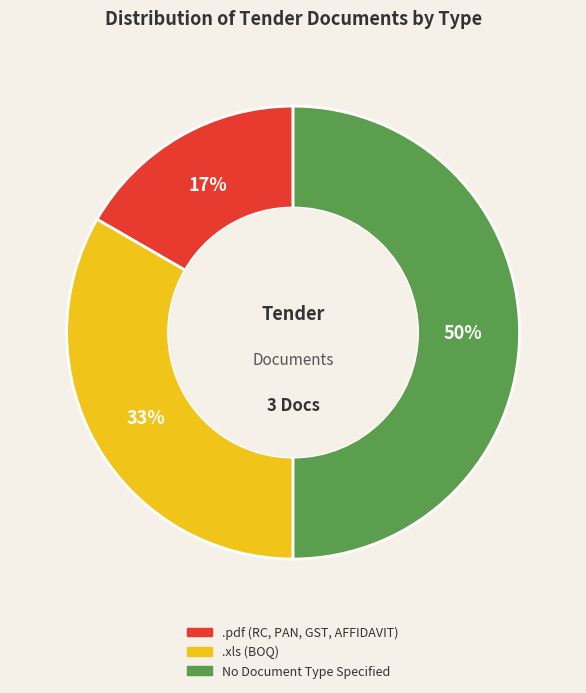

Count the number of slices in the pie.

3